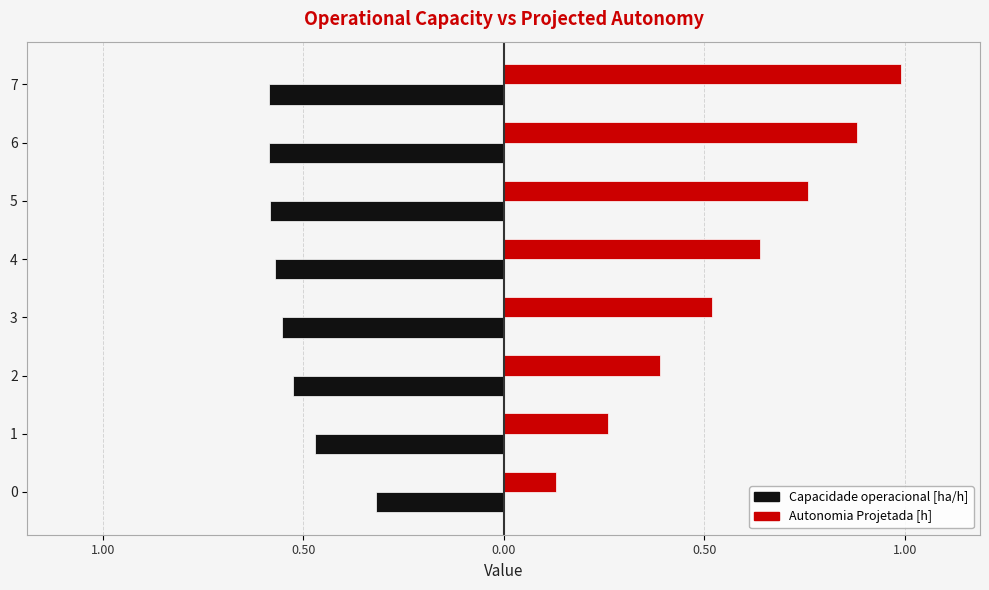

At which label does Autonomia Projetada [h] reach its peak?

7